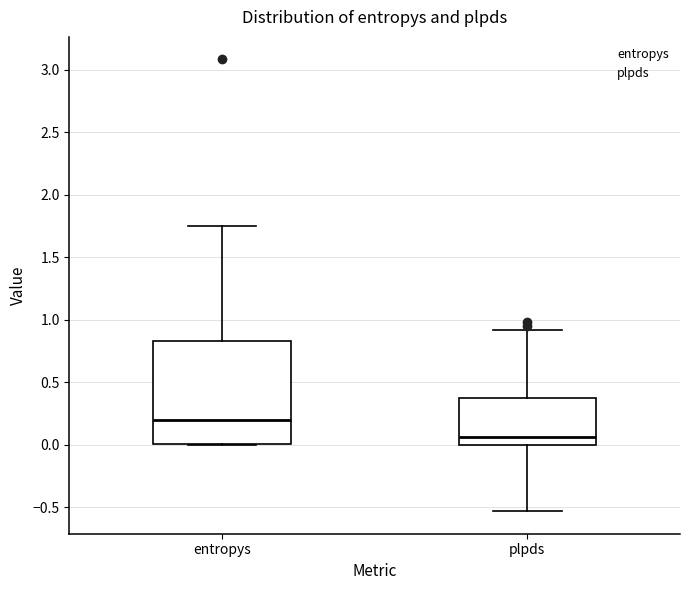

Where is the upper edge of the box for entropys on the y-axis? The values are not printed on the chart, so give them approximately, as read against the axis.

0.85